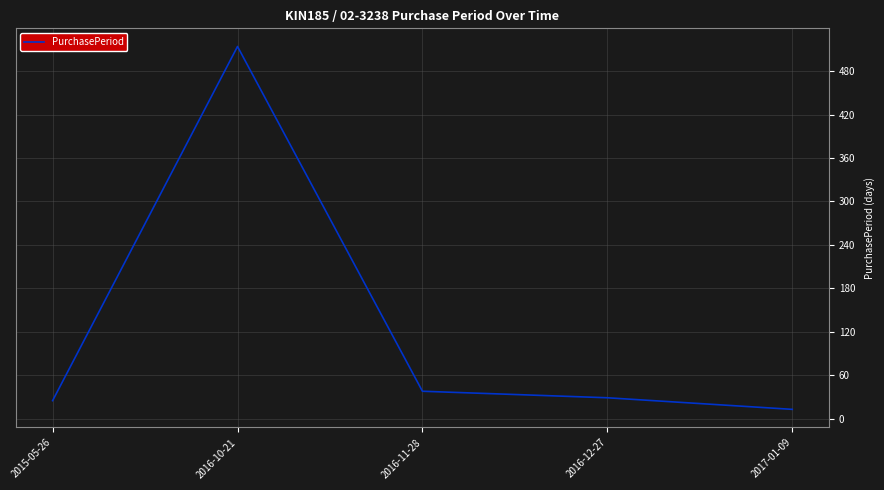

At which category does the data reach its first local peak?

2016-10-21